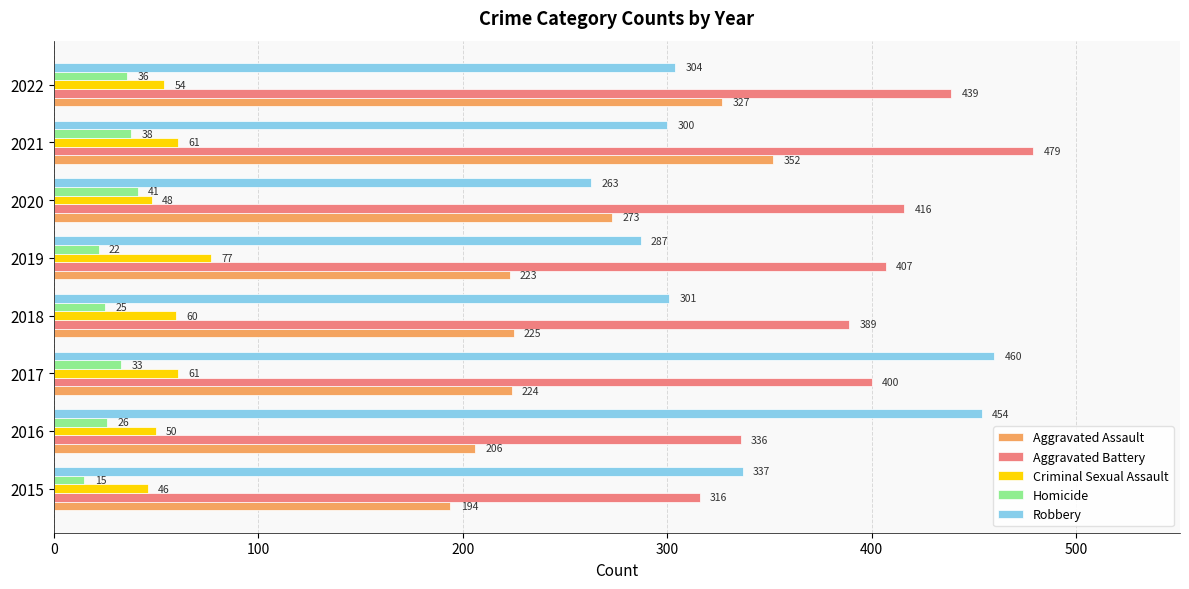

Which series changed the most between 2017 and 2019?

Robbery